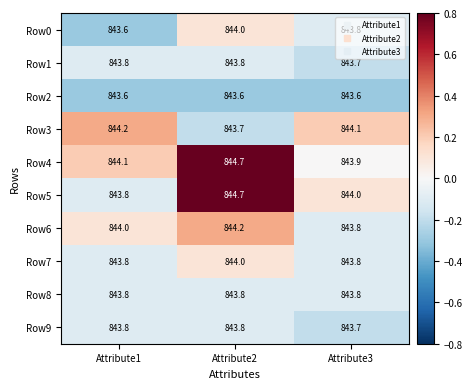

What is the maximum value for Row8?

843.8